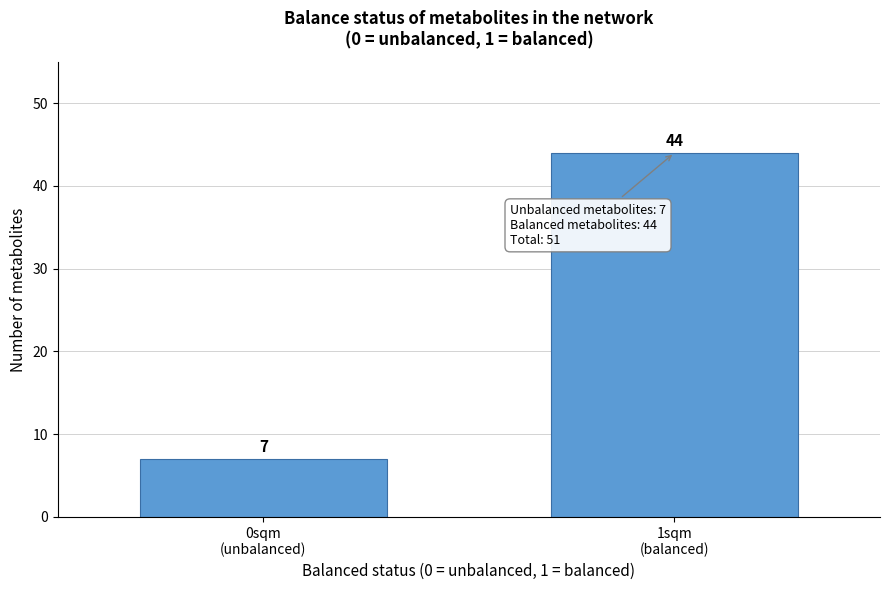

Reading right to left, extract all data points from this chart.

44	7